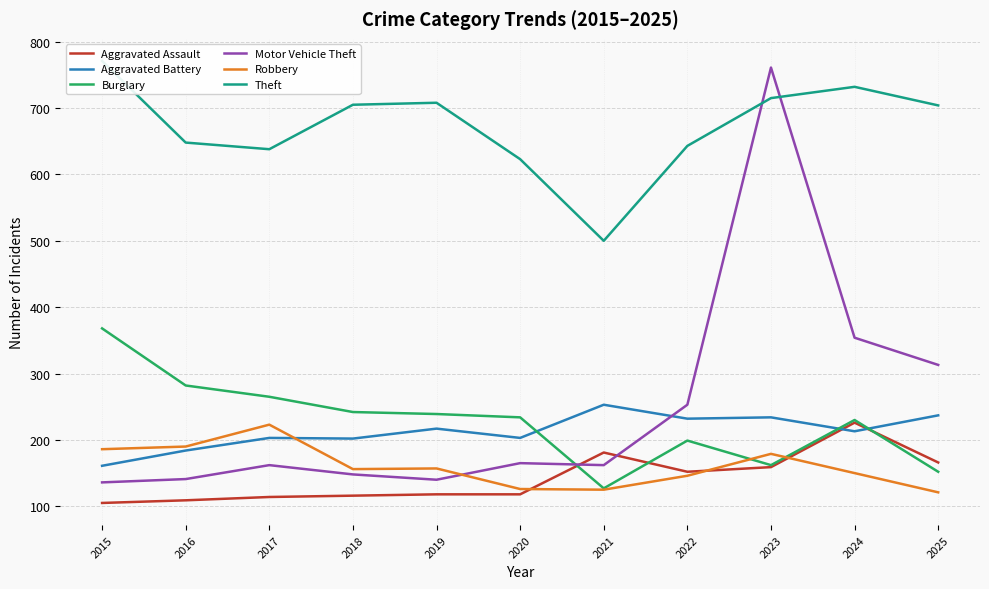

Count the number of categories in the chart.

11